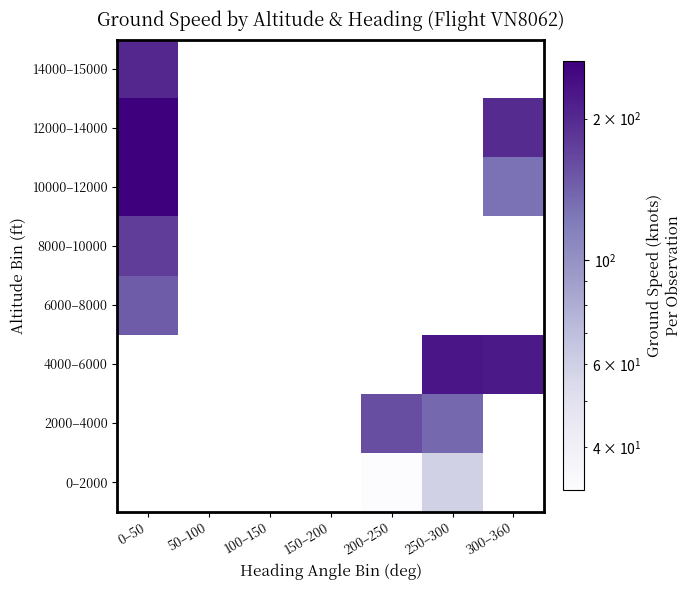

Between 250–300 and 0–50, which is larger?

0–50